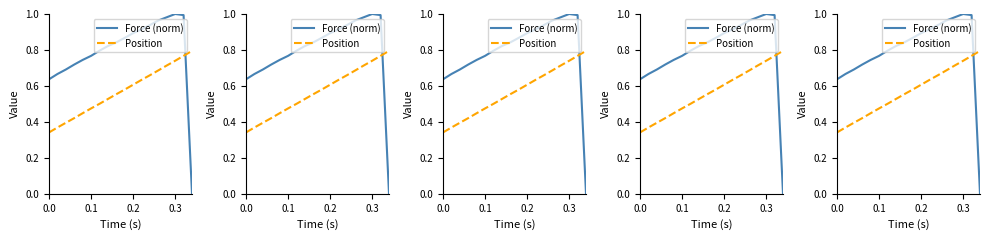

What is the maximum value for Position?

0.8